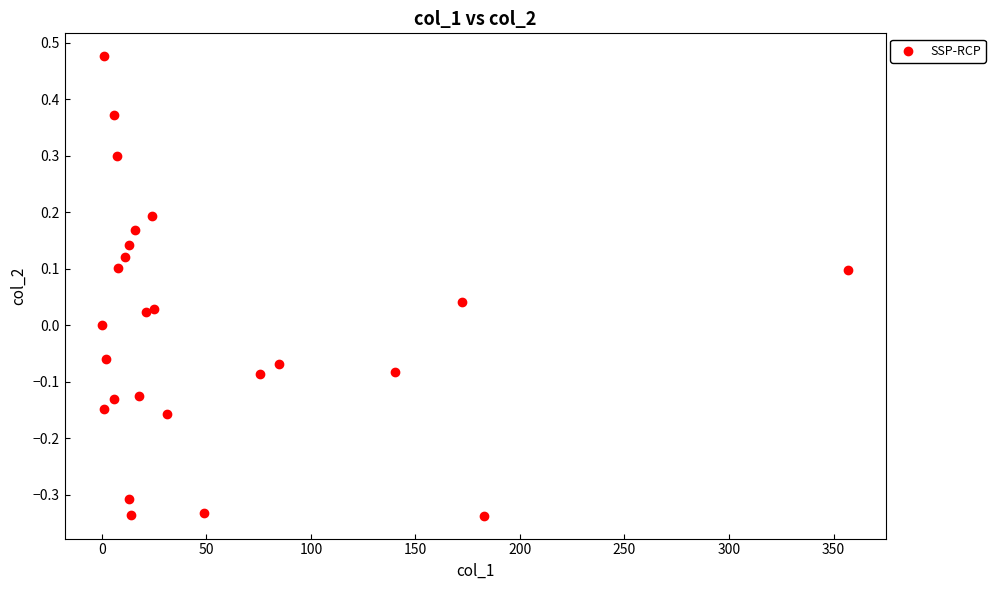

What is the range of Y values (max minus min)?

0.8